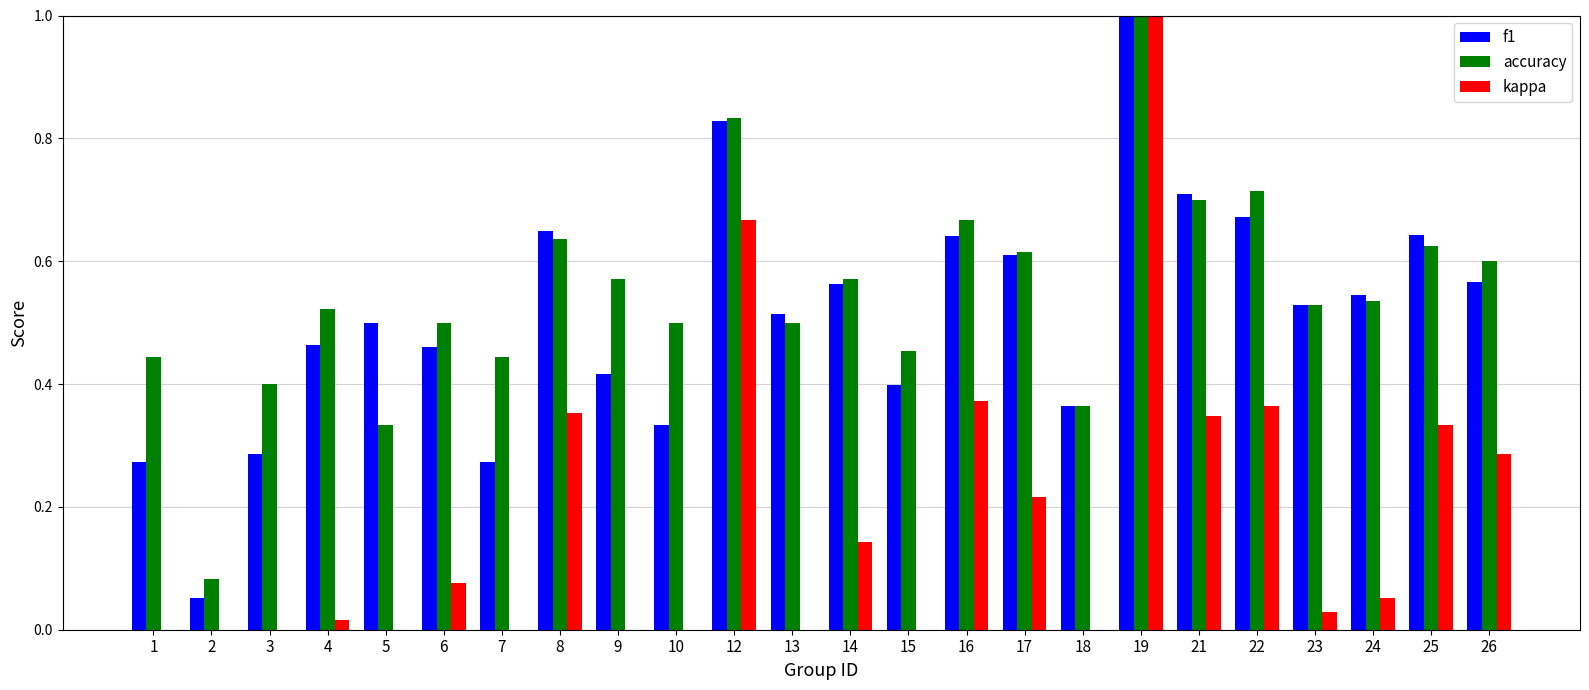

What is the sum of all kappa values?

3.0